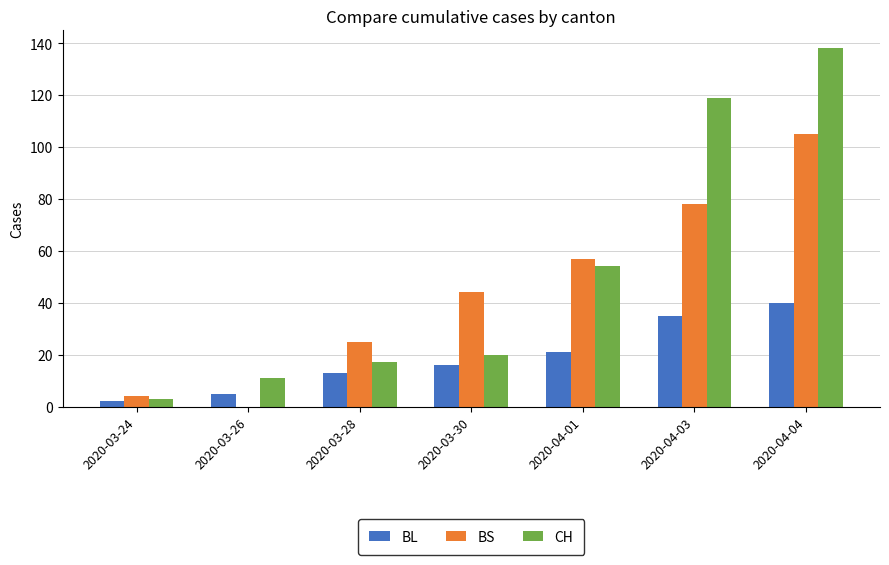

Is the value of CH at 2020-03-28 greater than the value of BL at 2020-04-01?

No